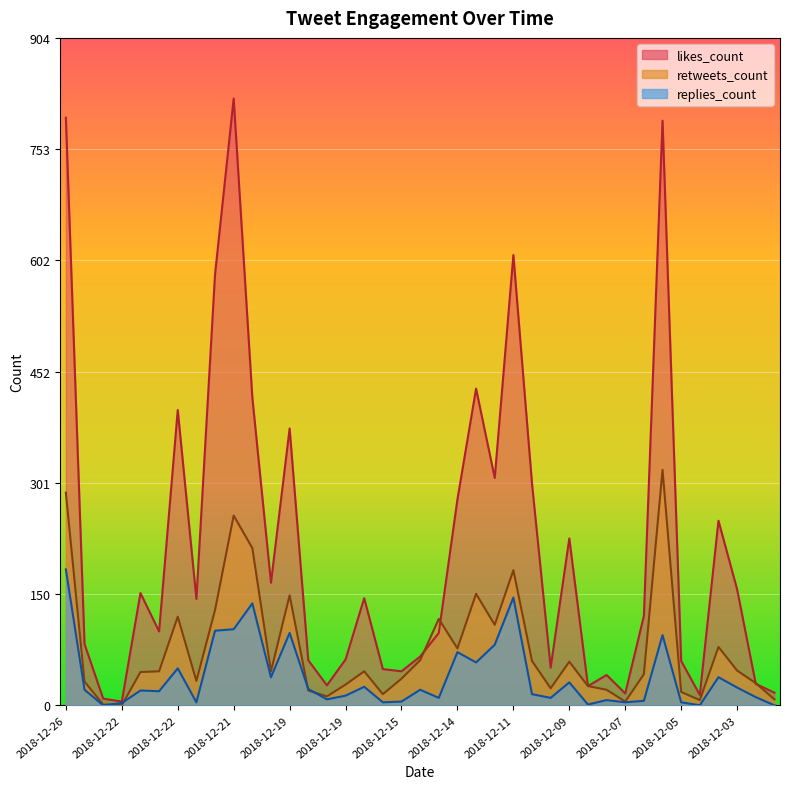

How many distinct data groups are displayed?

3